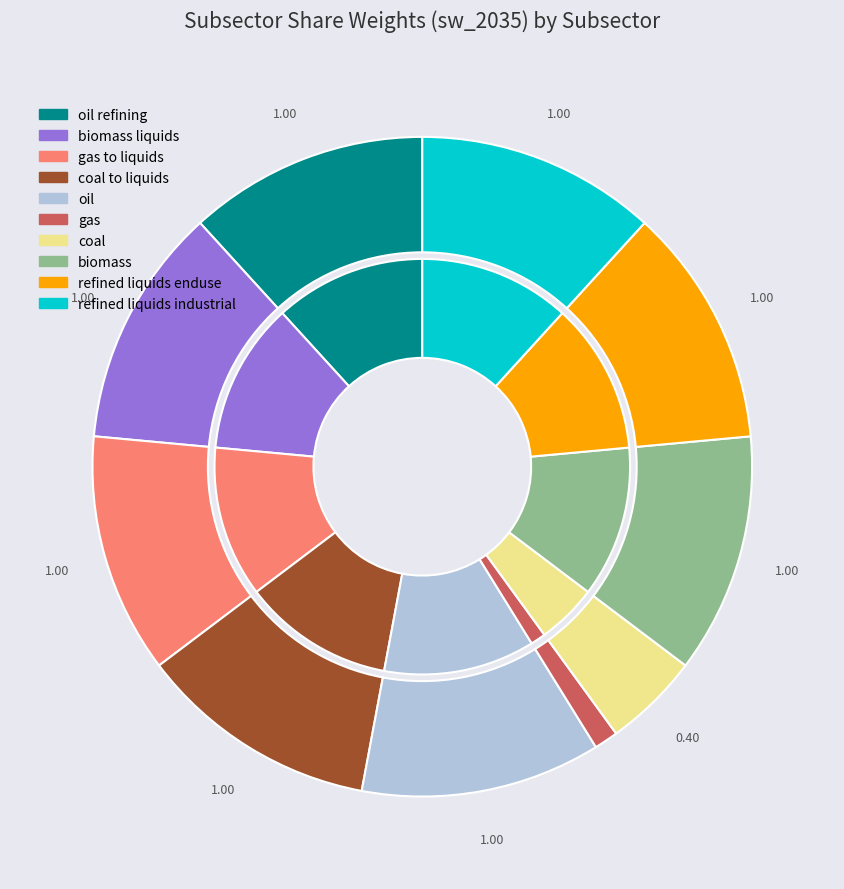

Combined, do refined liquids industrial and gas to liquids account for over 50%?

No